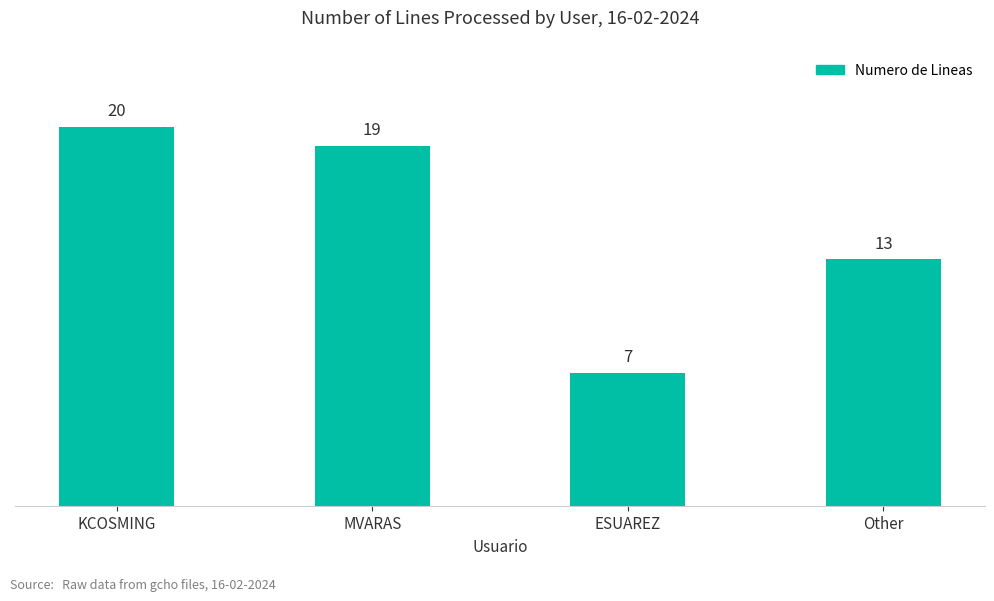

What value does the data have at Other, to the nearest 10?

10